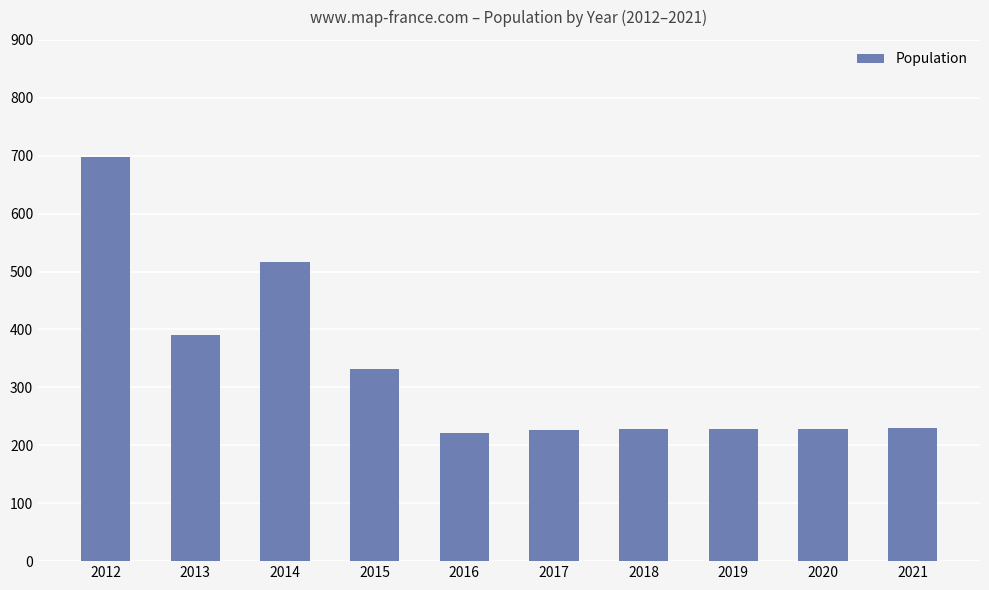

What is the smallest value displayed?

222